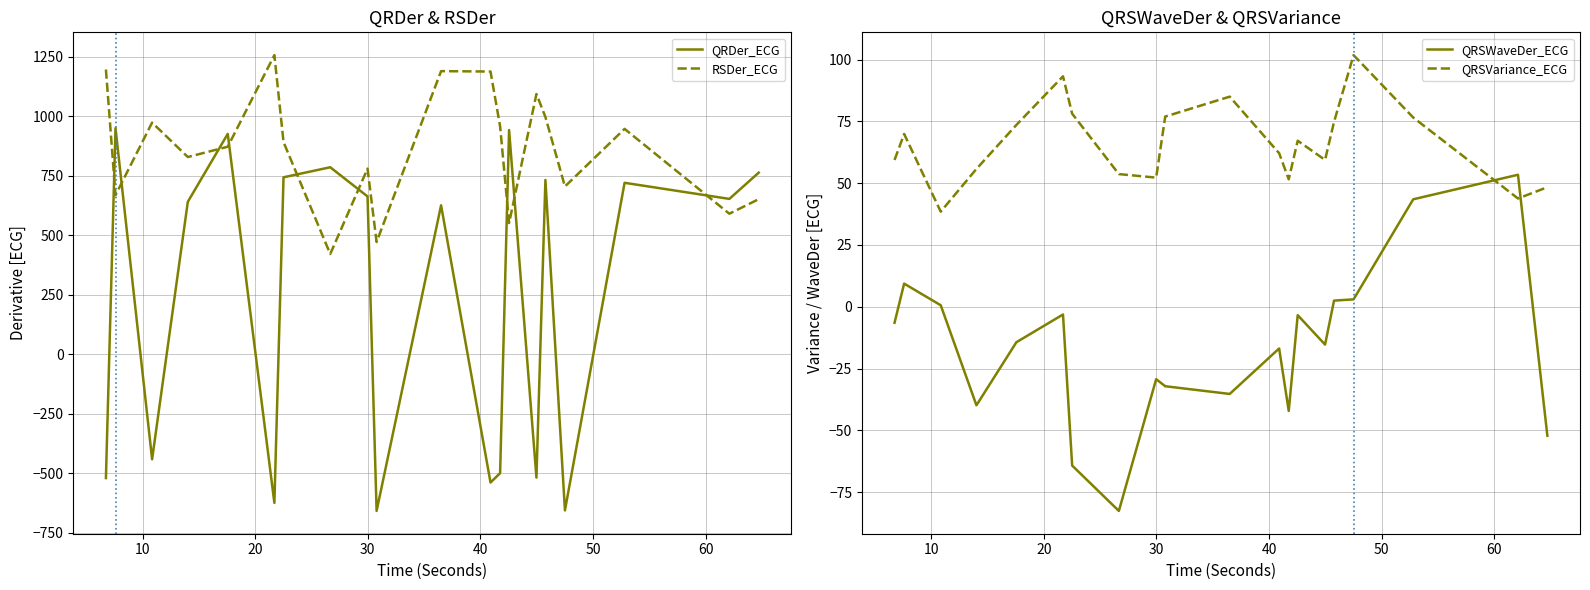

What is the lowest value of the RSDer_ECG series?

421.9